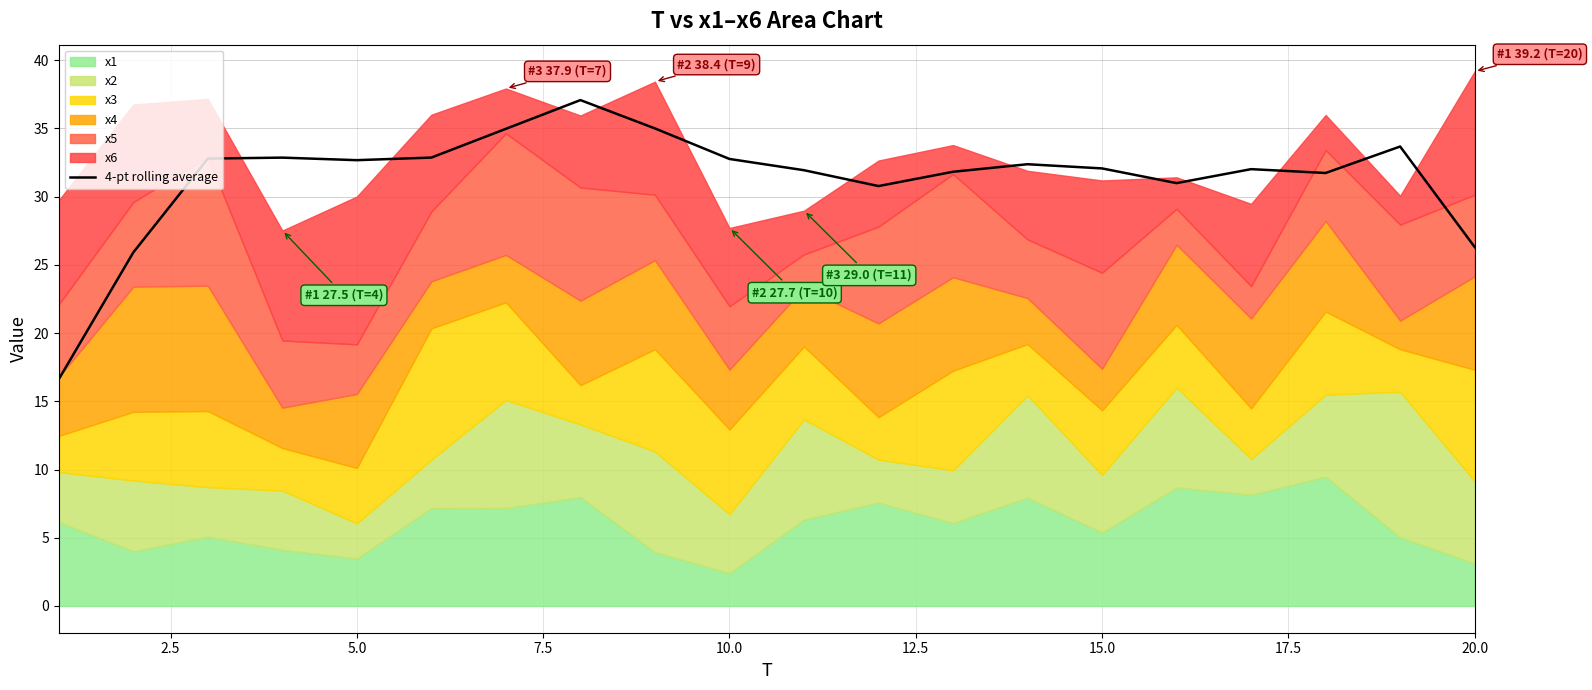

How many lines are shown in the chart?

1